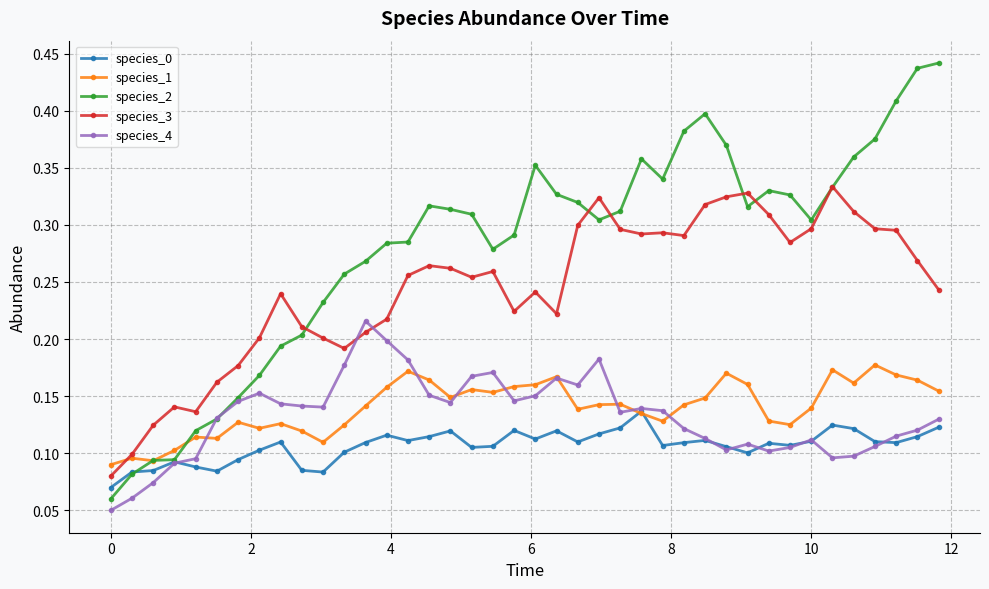

Count the species_0 values in the range 0 to 1.

40